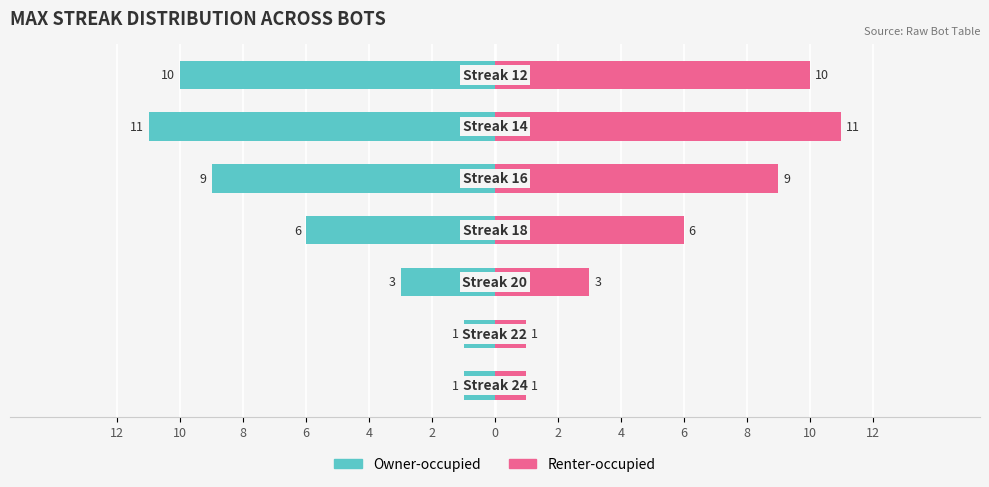

List the series in order of their overall mean, lowest first.

Owner-occupied, Renter-occupied